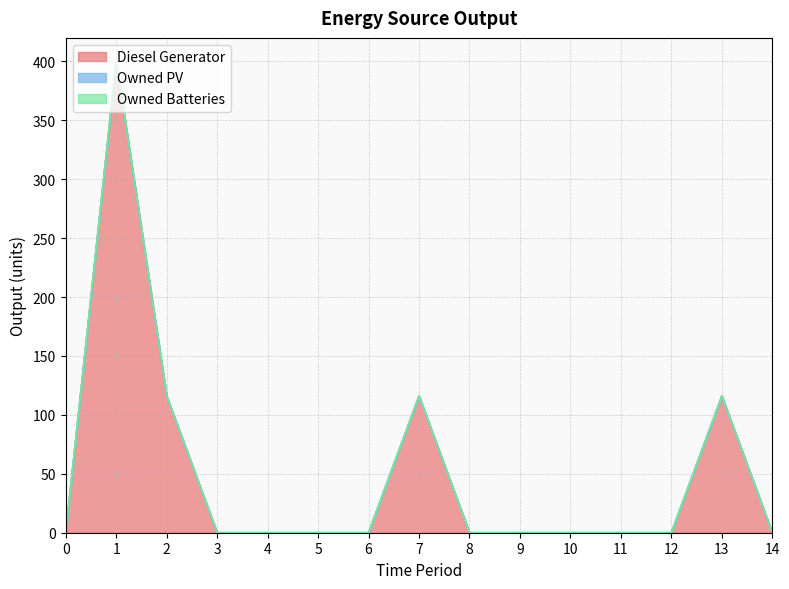

Is it true that Diesel Generator equals 116 at 13?

True